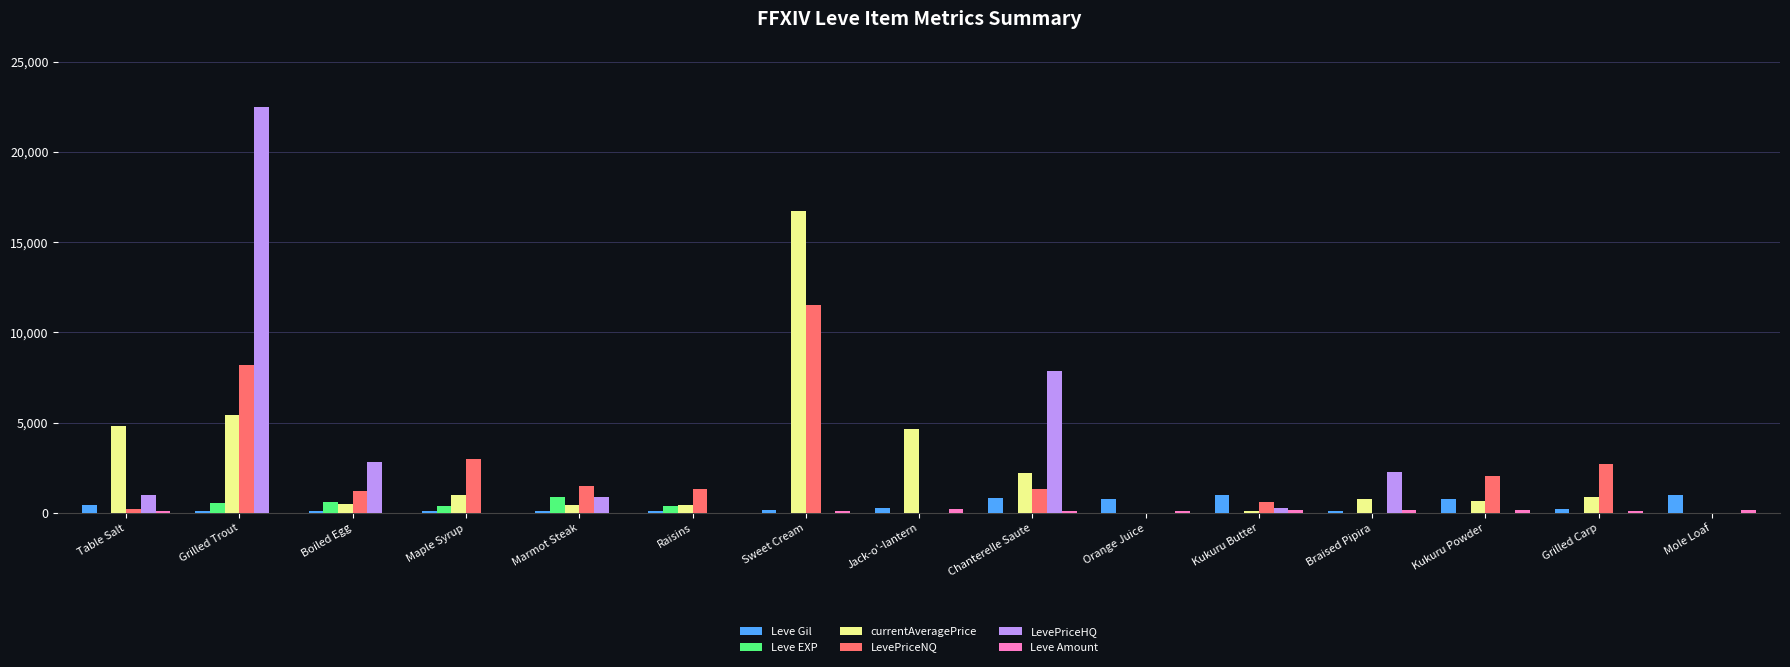

Are the bars horizontal?

No